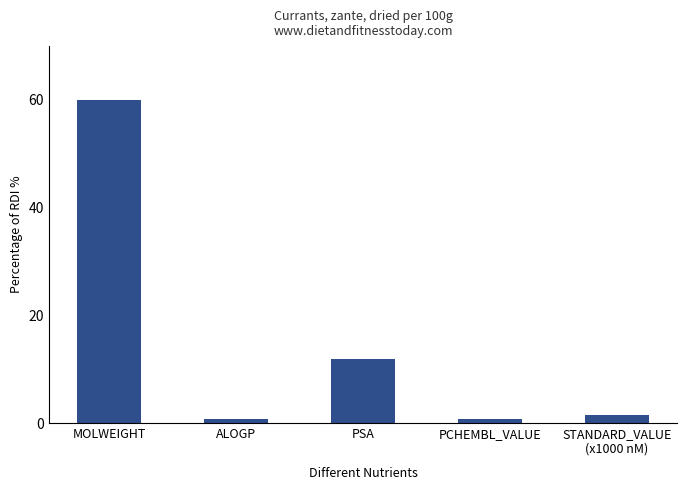

What is the sum of the values at ALOGP and PCHEMBL_VALUE?

1.5